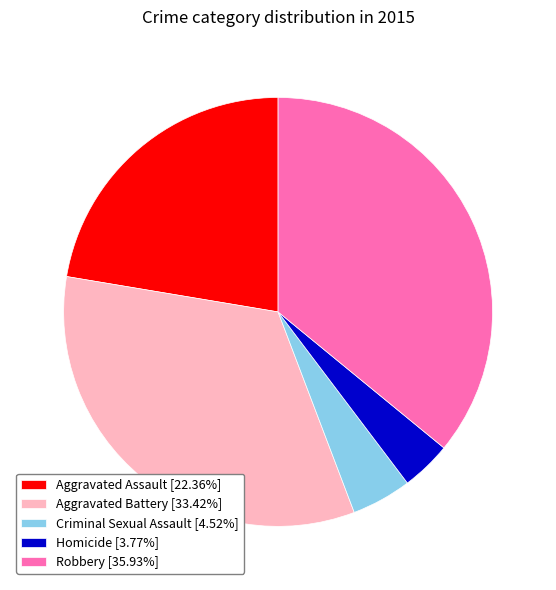

Does Criminal Sexual Assault account for over 50% of the chart?

No